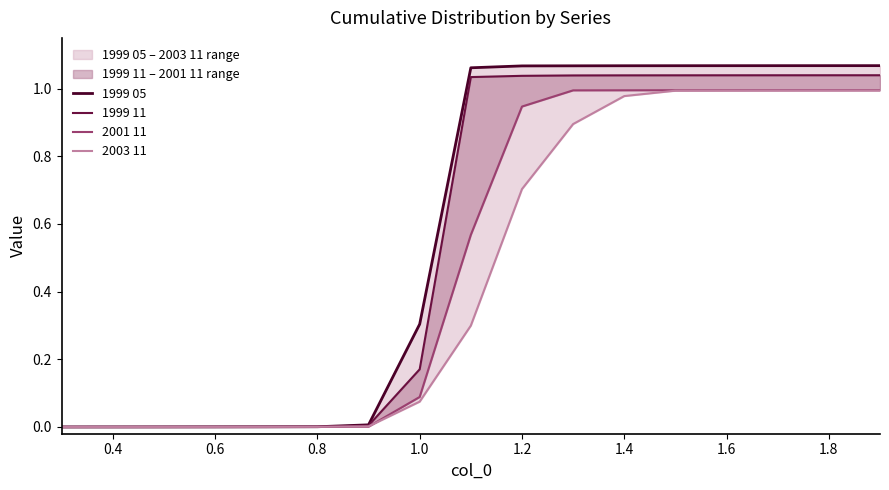

What are all the series names shown in the legend?

1999 05, 1999 11, 2001 11, 2003 11